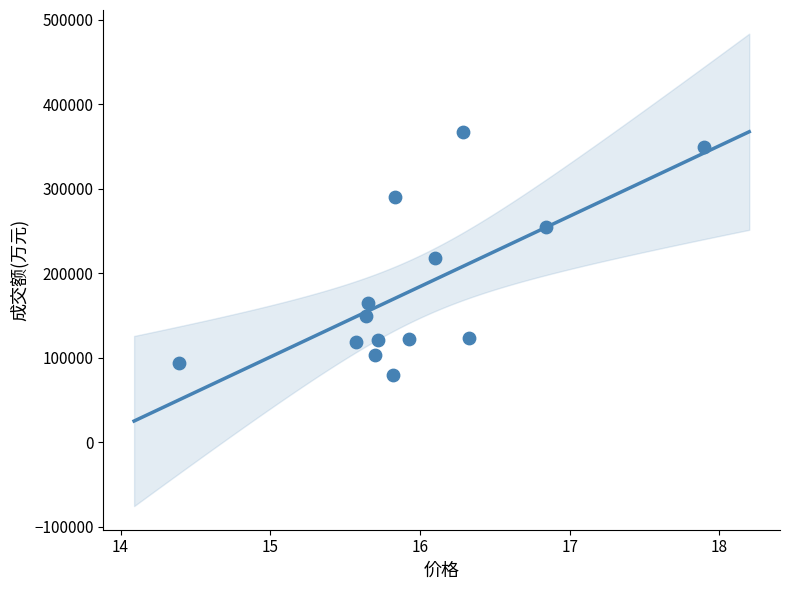

What is the range of Y values (max minus min)?

287809